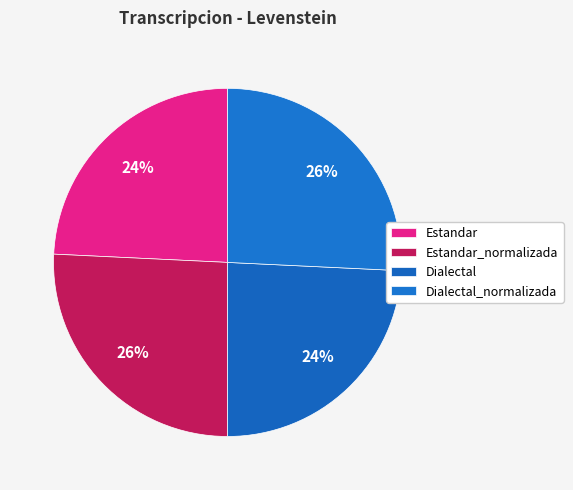

Count the number of slices in the pie.

4